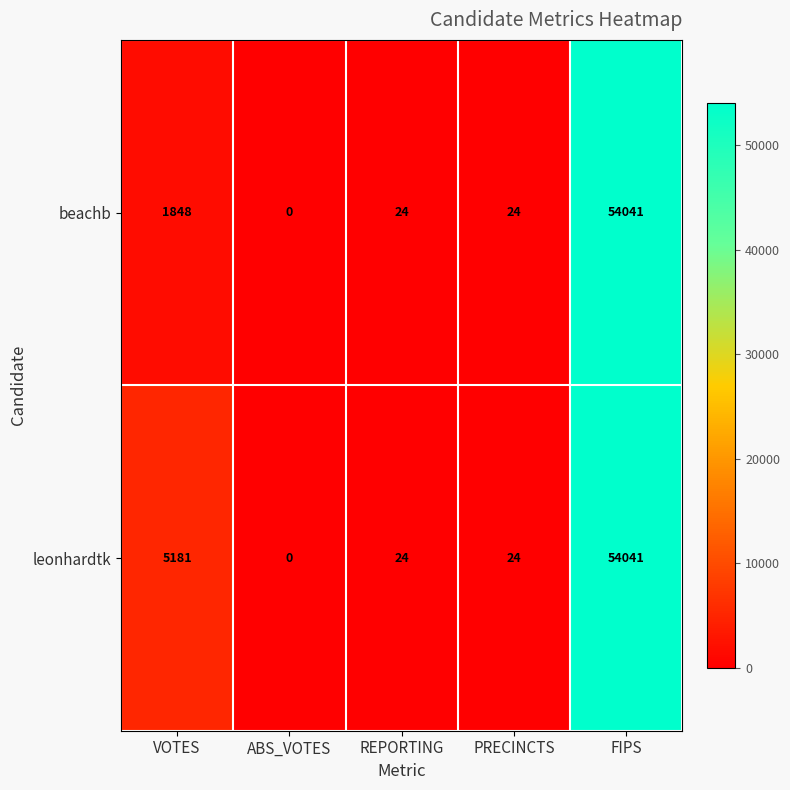

Reading left to right, list all the values displayed in this chart.

beachb: 1848	0	24	24	54041
leonhardtk: 5181	0	24	24	54041